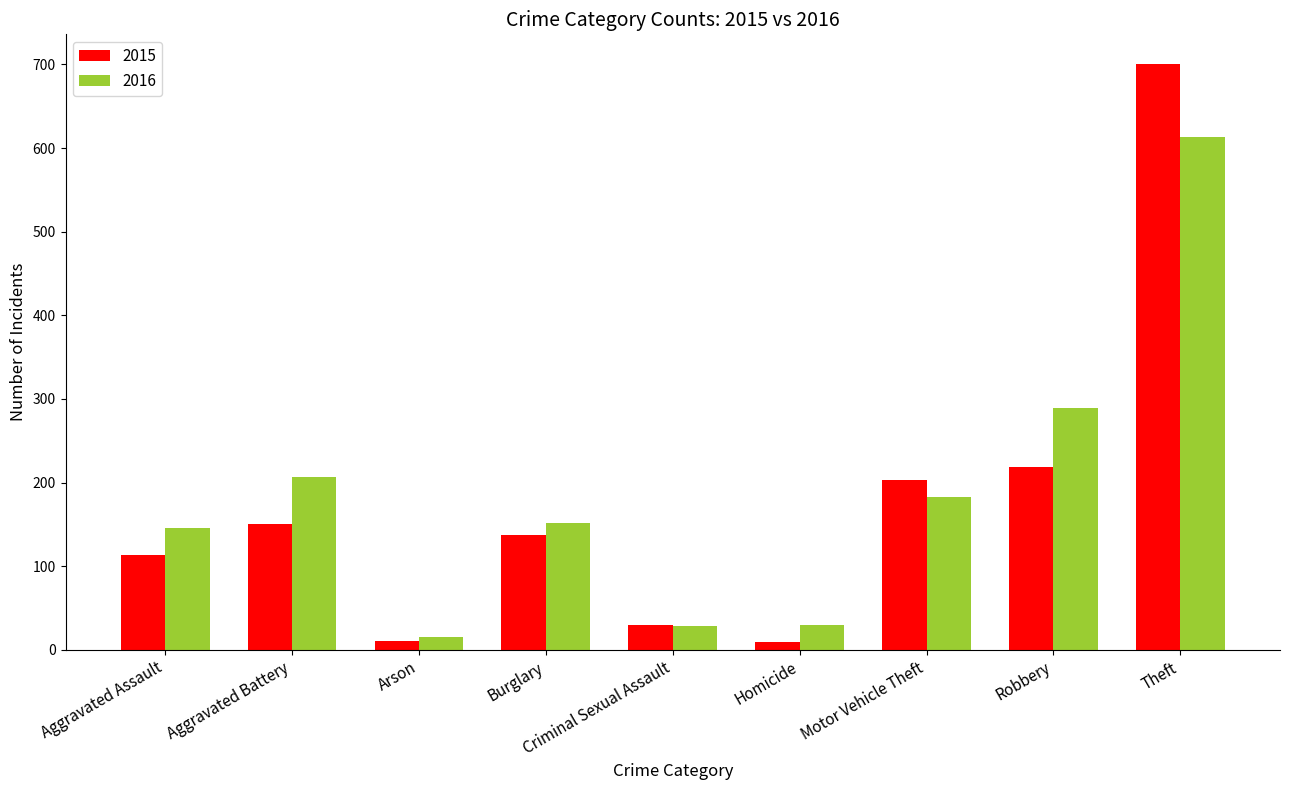

Rank the series at Theft from lowest to highest value.

2016, 2015